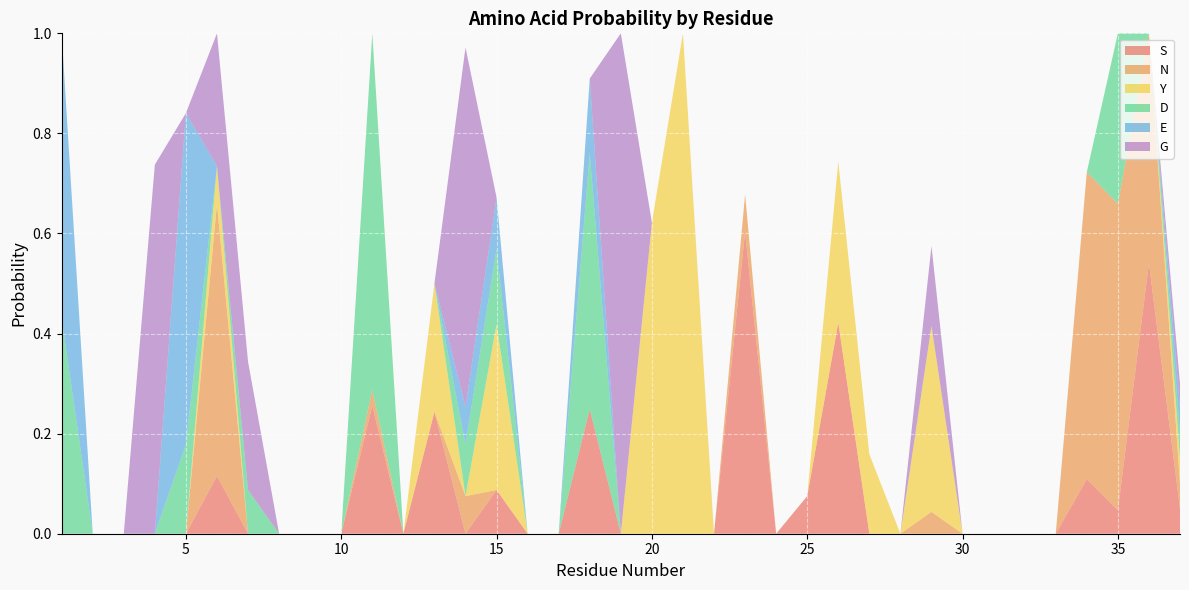

Reading left to right, list all the values displayed in this chart.

S: 0.0	0.0	0.0	0.0	0.0	0.1	0.0	0.0	0.0	0.0	0.3	0.0	0.2	0.0	0.1	0.0	0.0	0.2	0.0	0.0	0.0	0.0	0.6	0.0	0.1	0.4	0.0	0.0	0.0	0.0	0.0	0.0	0.0	0.1	0.0	0.5	0.1
N: 0.0	0.0	0.0	0.0	0.0	0.5	0.0	0.0	0.0	0.0	0.0	0.0	0.0	0.1	0.0	0.0	0.0	0.0	0.0	0.0	0.0	0.0	0.1	0.0	0.0	0.0	0.0	0.0	0.0	0.0	0.0	0.0	0.0	0.6	0.6	0.5	0.1
Y: 0.0	0.0	0.0	0.0	0.0	0.1	0.0	0.0	0.0	0.0	0.0	0.0	0.3	0.0	0.3	0.0	0.0	0.0	0.0	0.6	1.0	0.0	0.0	0.0	0.0	0.3	0.2	0.0	0.4	0.0	0.0	0.0	0.0	0.0	0.0	0.0	0.1
D: 0.4	0.0	0.0	0.0	0.2	0.0	0.1	0.0	0.0	0.0	0.7	0.0	0.0	0.1	0.2	0.0	0.0	0.5	0.0	0.0	0.0	0.0	0.0	0.0	0.0	0.0	0.0	0.0	0.0	0.0	0.0	0.0	0.0	0.0	0.3	0.0	0.1
E: 0.6	0.0	0.0	0.0	0.7	0.0	0.0	0.0	0.0	0.0	0.0	0.0	0.0	0.1	0.1	0.0	0.0	0.1	0.0	0.0	0.0	0.0	0.0	0.0	0.0	0.0	0.0	0.0	0.0	0.0	0.0	0.0	0.0	0.0	0.0	0.0	0.1
G: 0.0	0.0	0.0	0.7	0.0	0.3	0.3	0.0	0.0	0.0	0.0	0.0	0.0	0.7	0.0	0.0	0.0	0.0	1.0	0.0	0.0	0.0	0.0	0.0	0.0	0.0	0.0	0.0	0.2	0.0	0.0	0.0	0.0	0.0	0.0	0.0	0.1